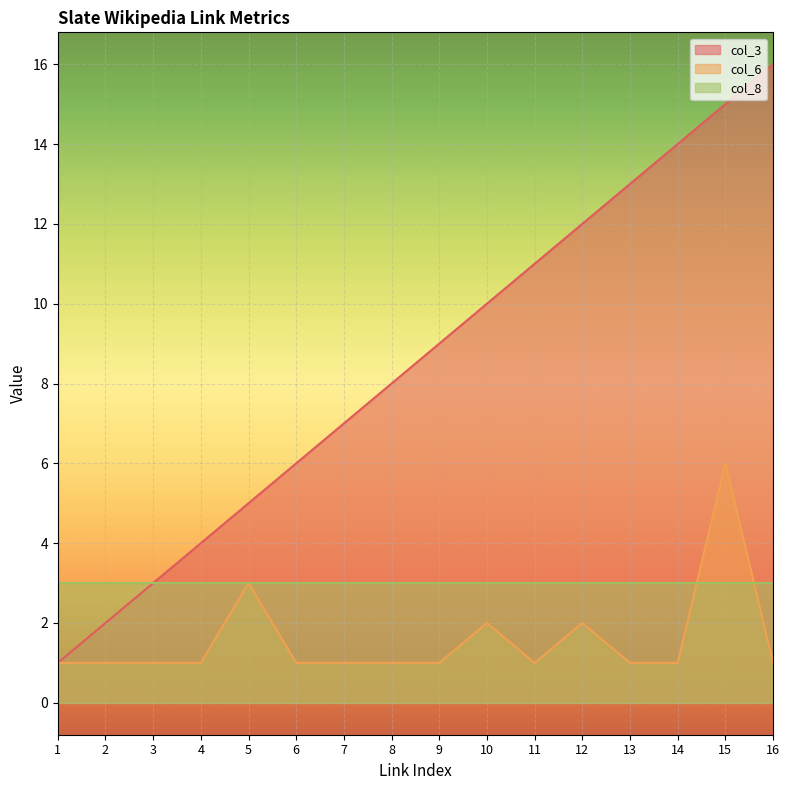

What is the total value across all series at 3?

7